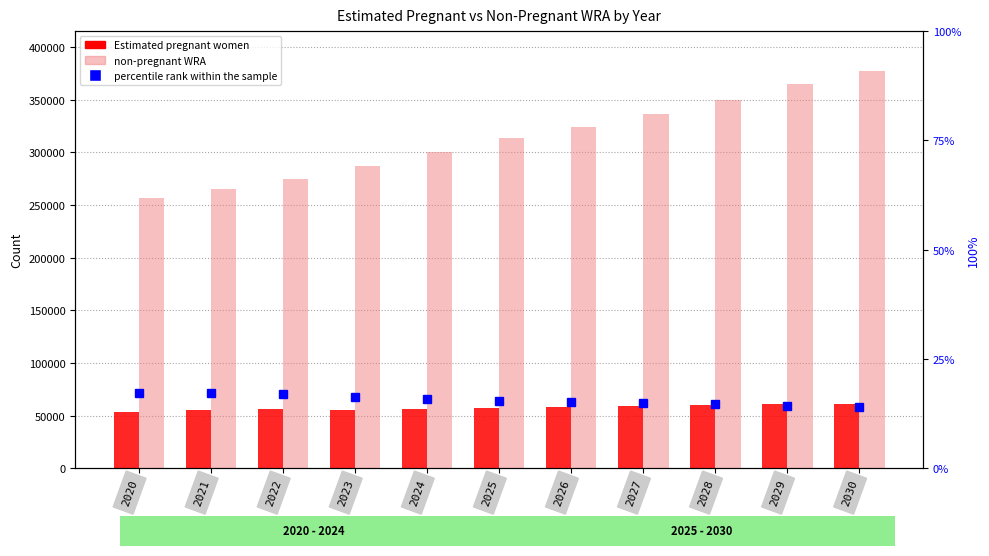

Which series has the largest total across all categories?

non-pregnant WRA